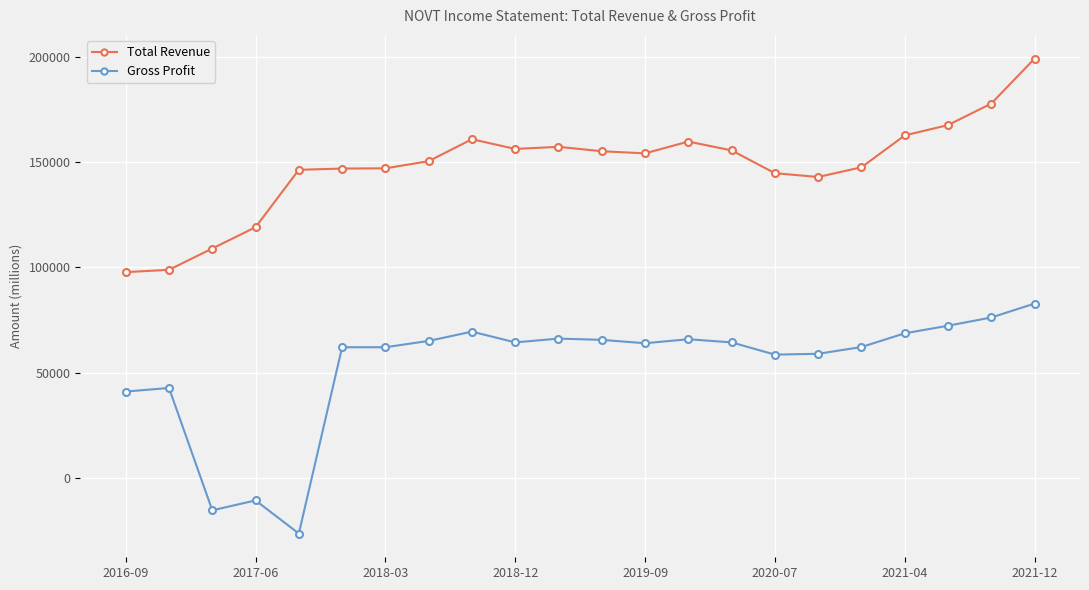

What is the highest value of the Gross Profit series?

82900